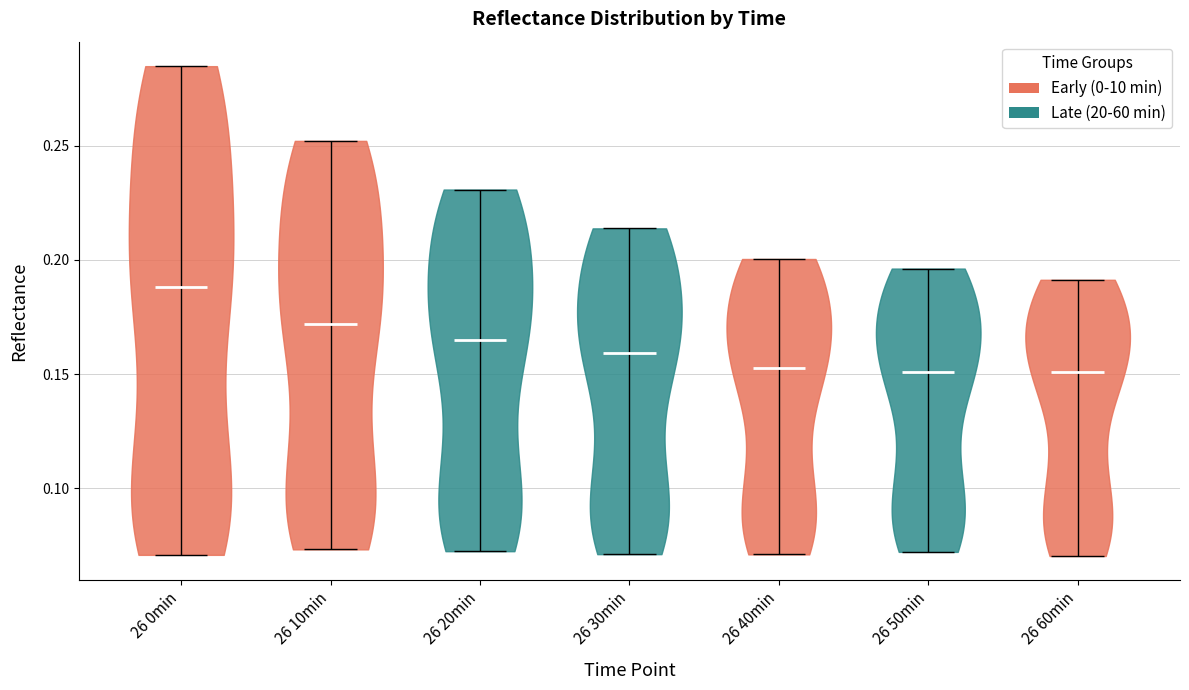

What is the highest point the violin for 26 60min reaches on the y-axis? The values are not printed on the chart, so give them approximately, as read against the axis.

0.190